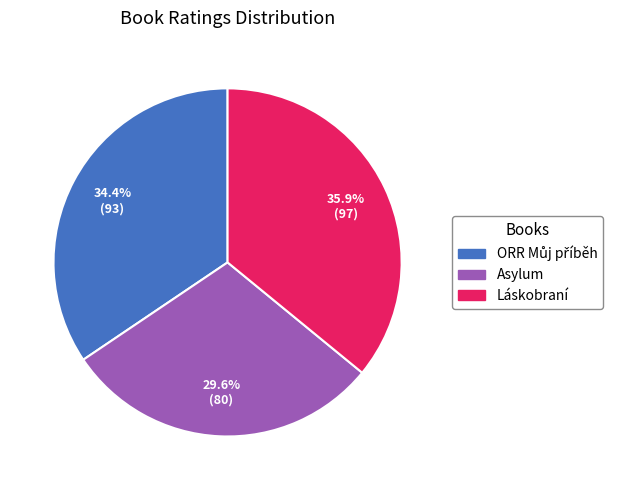

Does any single category account for the majority?

No